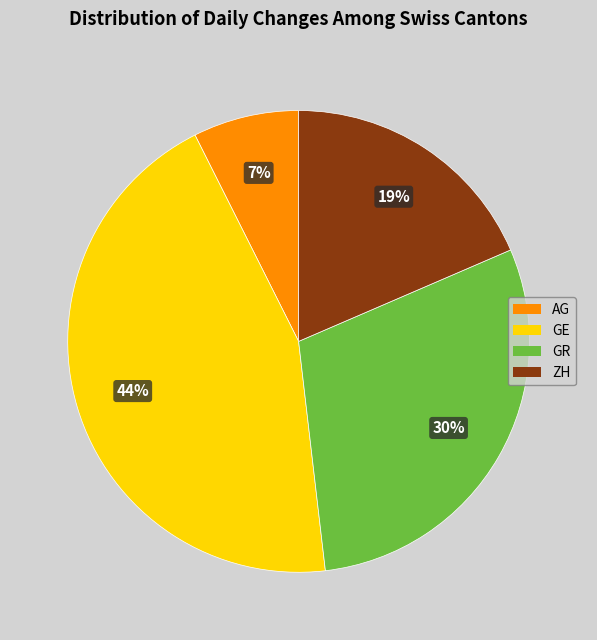

Does any single category account for the majority?

No